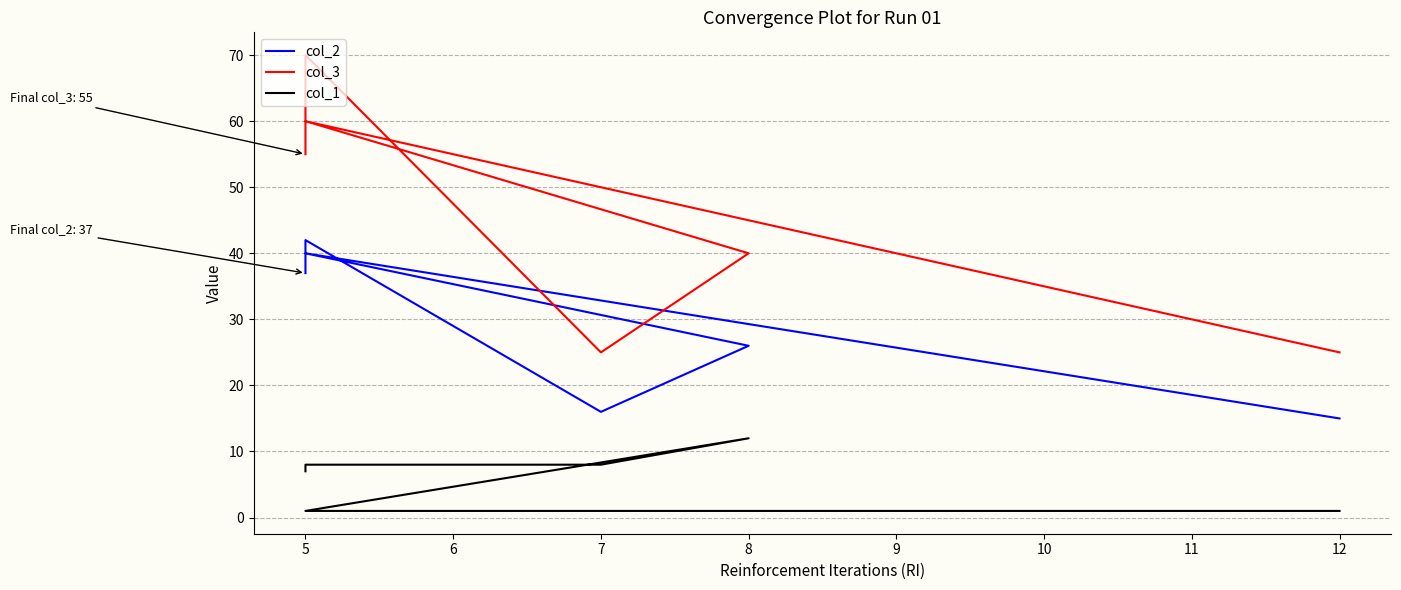

The col_3 series shows 60 at 5. True or false?

True